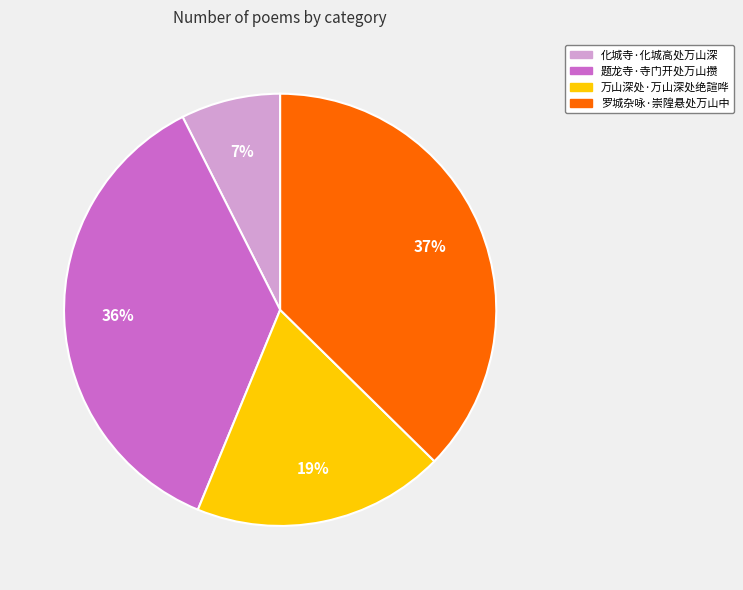

Which slice is the largest?

罗城杂咏·崇隍悬处万山中